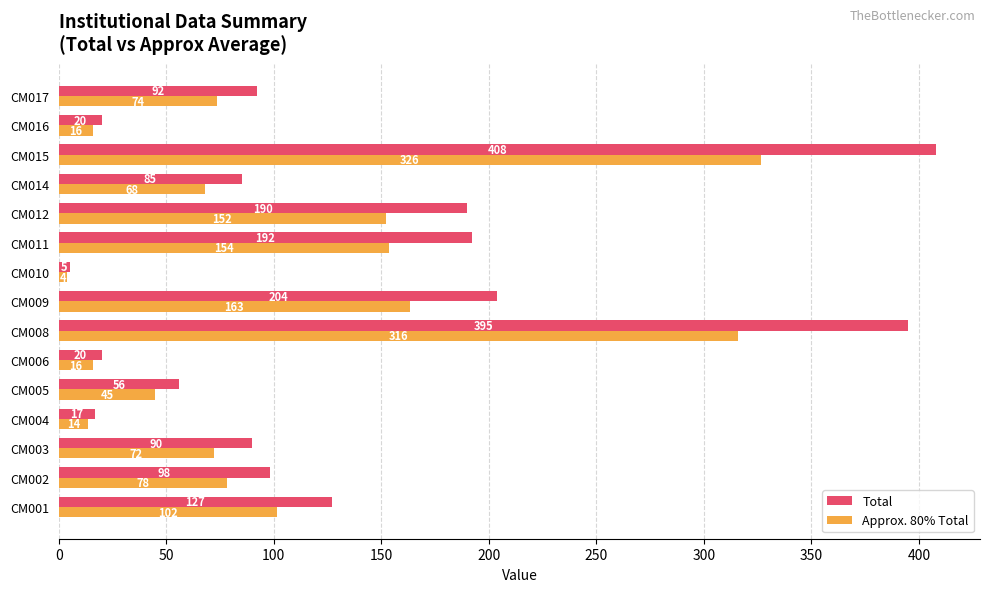

What is the difference between the second highest and second lowest values in the Total series?

378.0